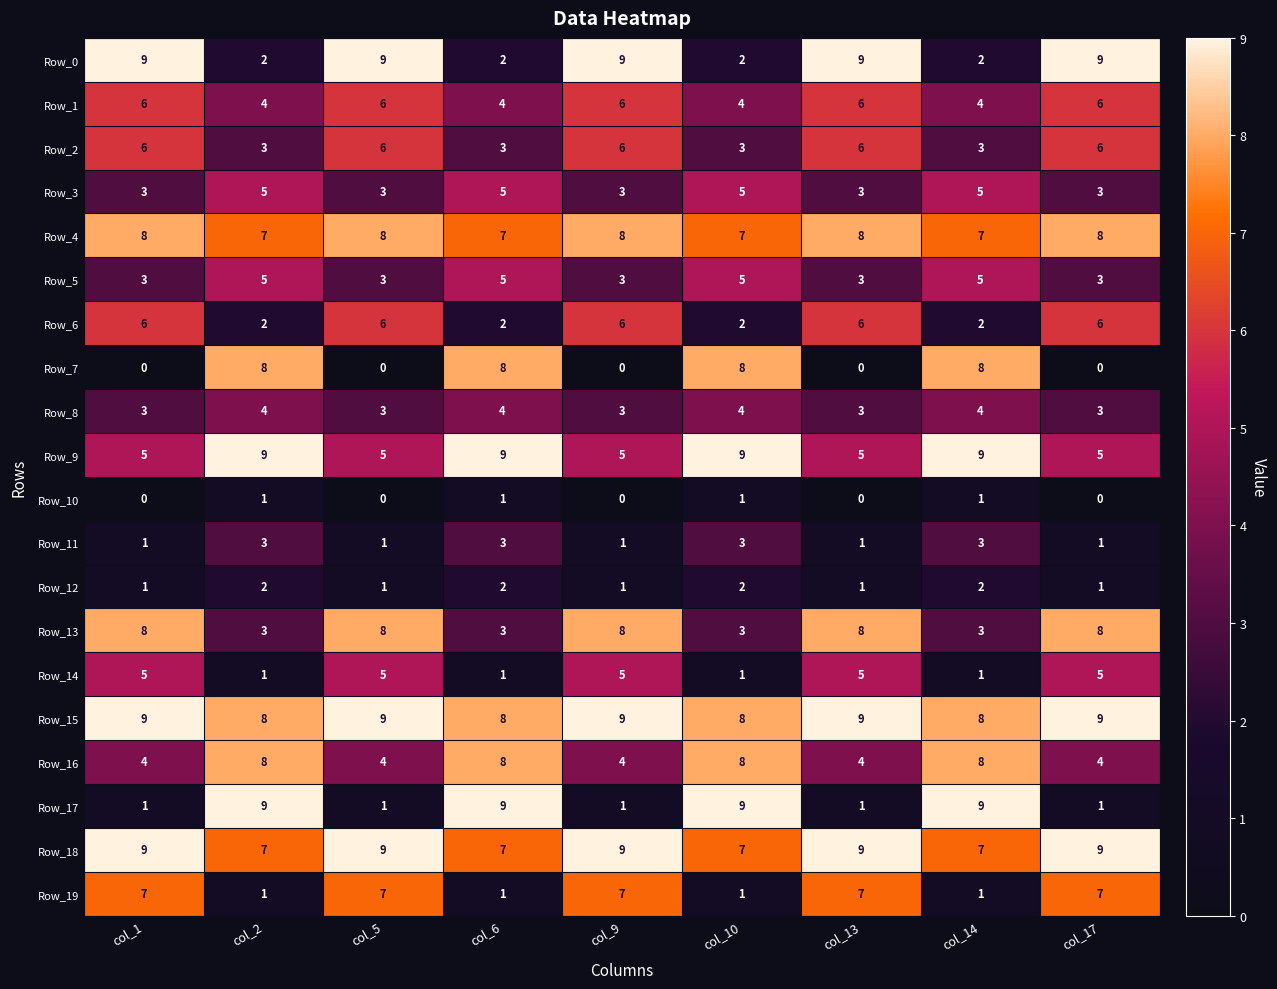

At how many categories does at least one series exceed 3?

9